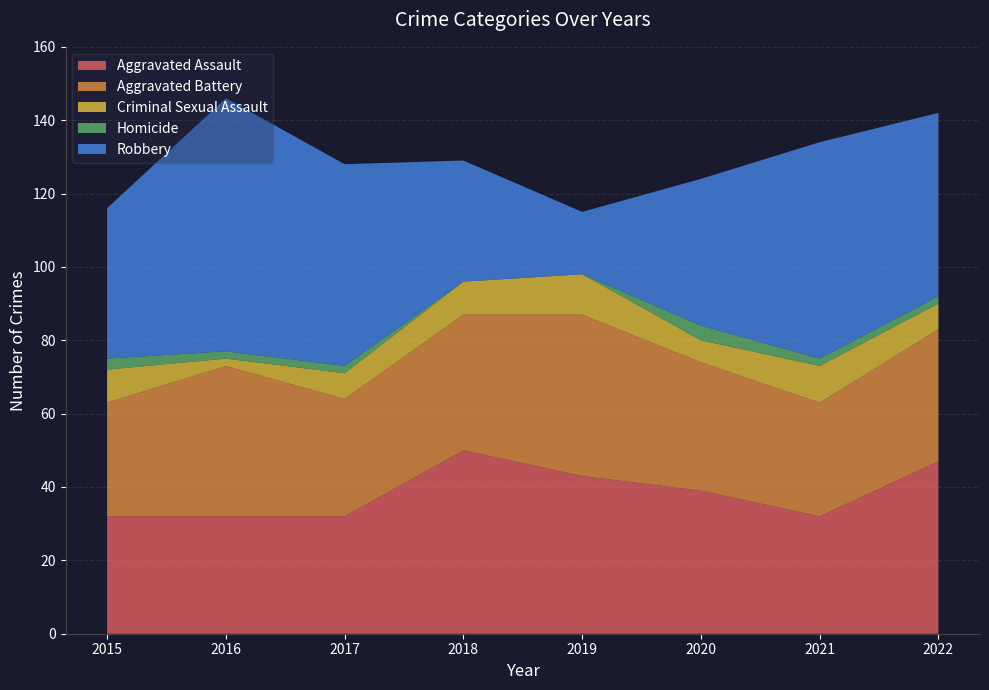

Reading right to left, transcribe all the data shown in this chart.

Aggravated Assault: 2022=47	2021=32	2020=39	2019=43	2018=50	2017=32	2016=32	2015=32
Aggravated Battery: 2022=36	2021=31	2020=35	2019=44	2018=37	2017=32	2016=41	2015=31
Criminal Sexual Assault: 2022=7	2021=10	2020=6	2019=11	2018=9	2017=7	2016=2	2015=9
Homicide: 2022=2	2021=2	2020=4	2019=0	2018=0	2017=2	2016=2	2015=3
Robbery: 2022=50	2021=59	2020=40	2019=17	2018=33	2017=55	2016=69	2015=41